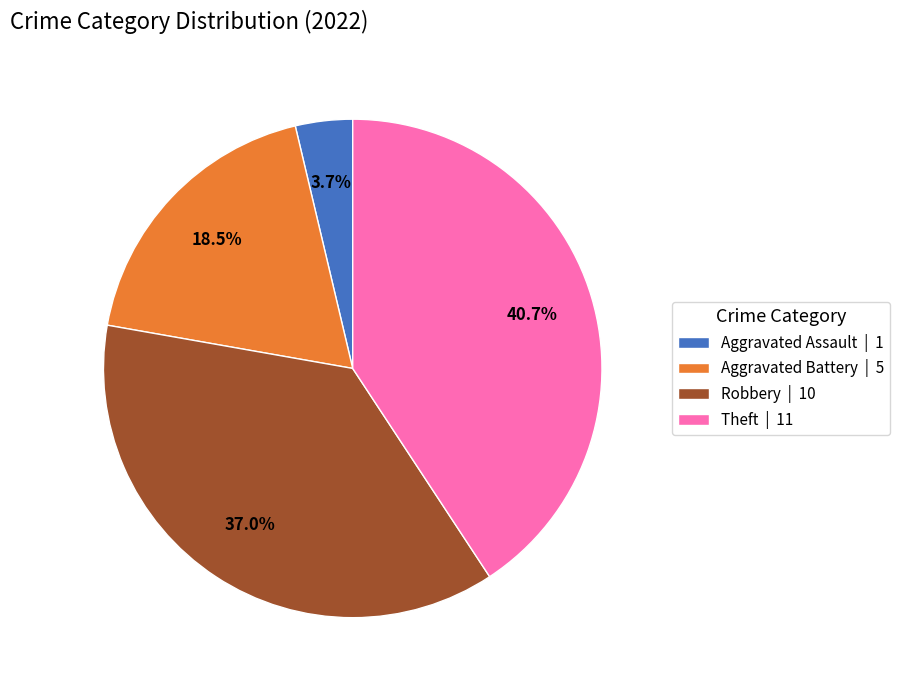

What portion of the pie excludes Robbery | 10?

63.0%